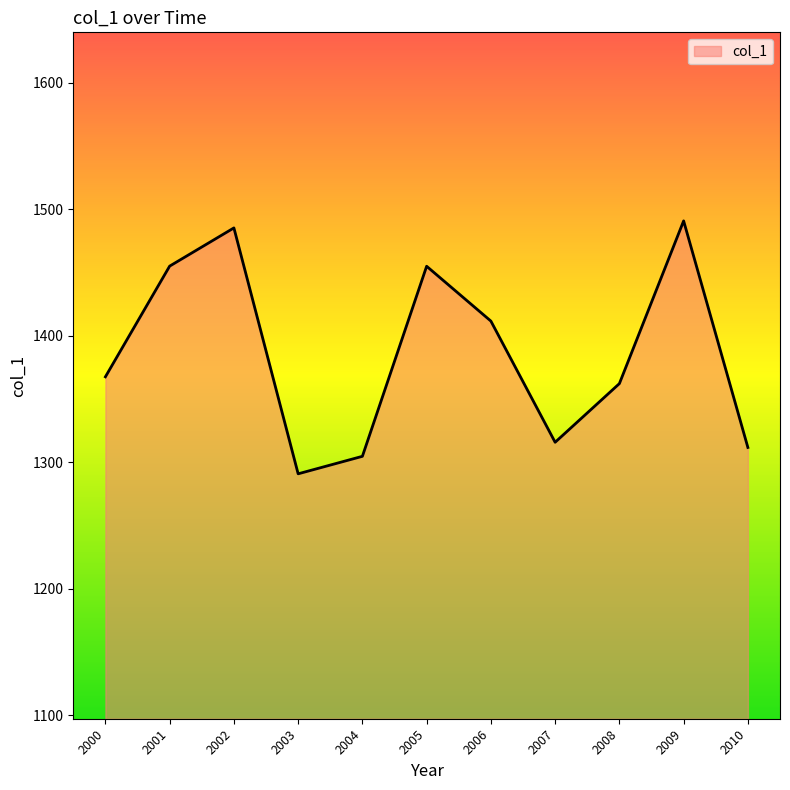

How many interior local peaks (higher than both neighbors) does the data have?

3